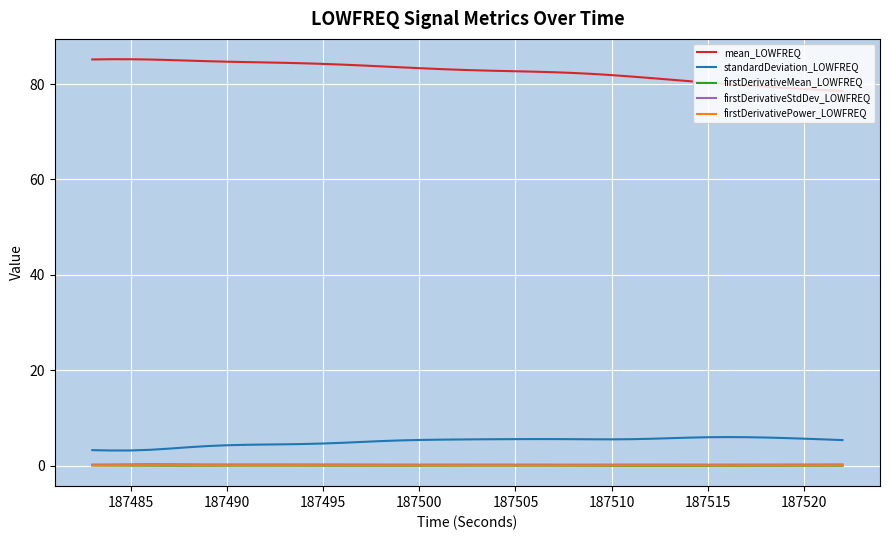

Which series has the largest total across all categories?

mean_LOWFREQ